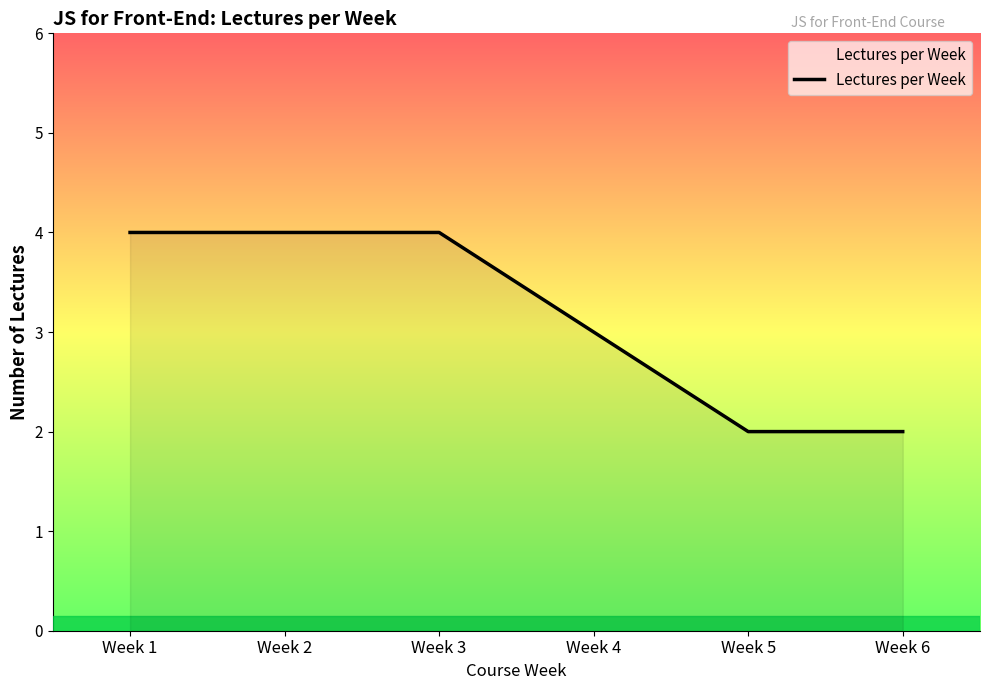

What is the maximum value shown in the chart?

4